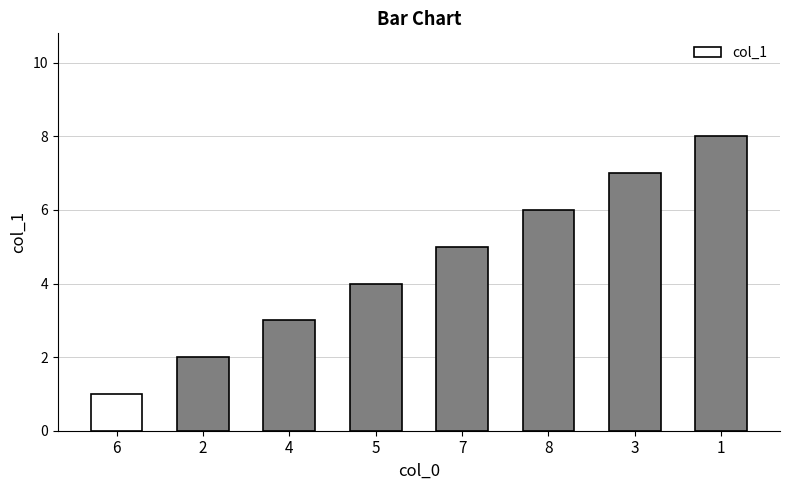

What is the value of the 3rd bar from the left?

3